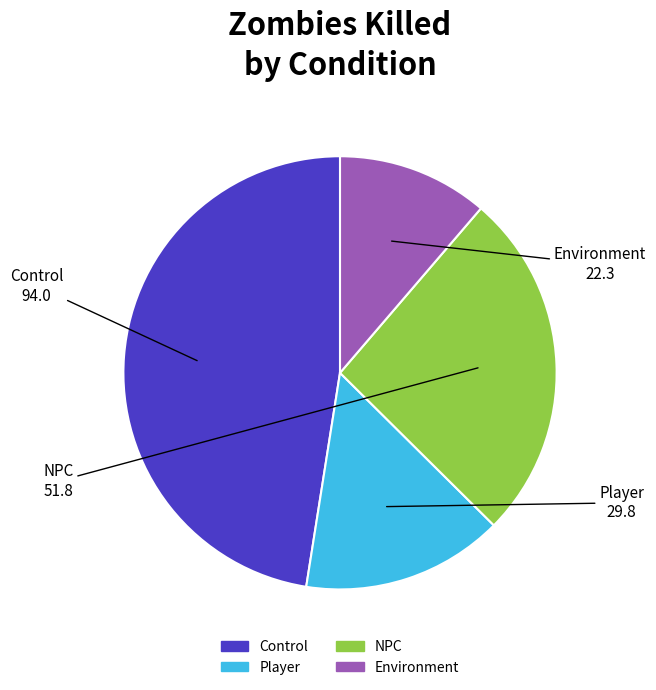

Rank the categories by value from highest to lowest.

Control, NPC, Player, Environment